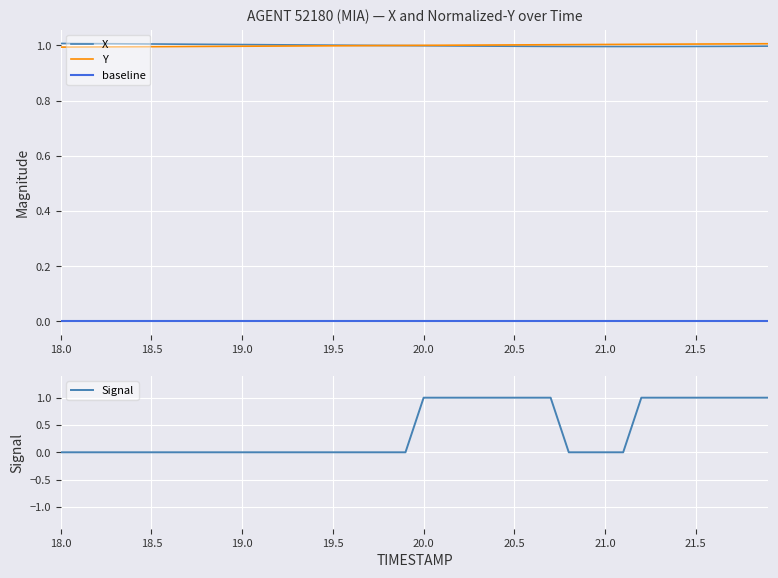

What position from the left is 21.8?

39